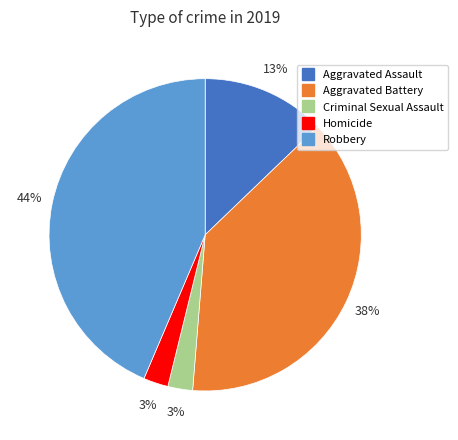

Is the sum of Homicide and Aggravated Assault greater than half?

No